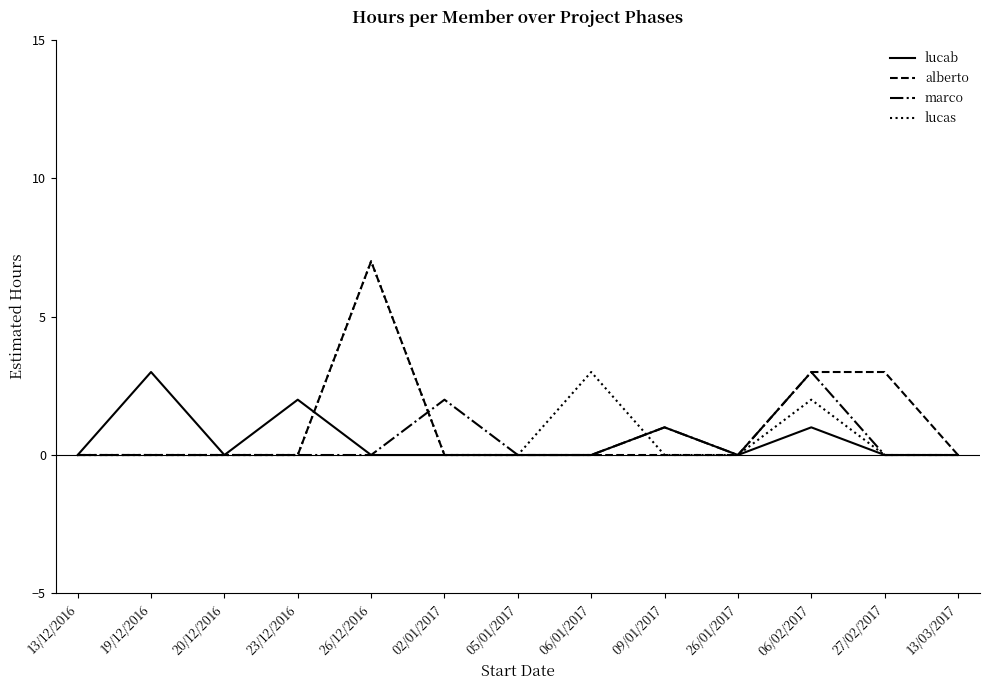

In lucab, how many points are higher than both neighbors (excluding endpoints)?

4